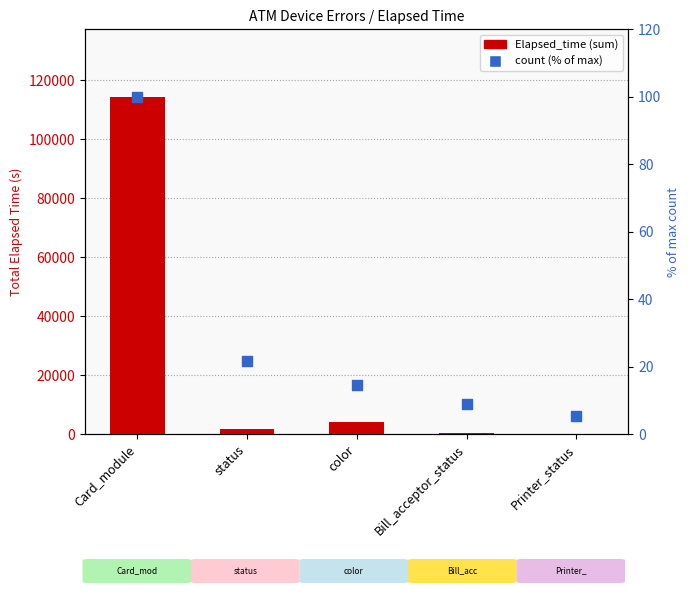

At how many categories does at least one series exceed 23567?

1